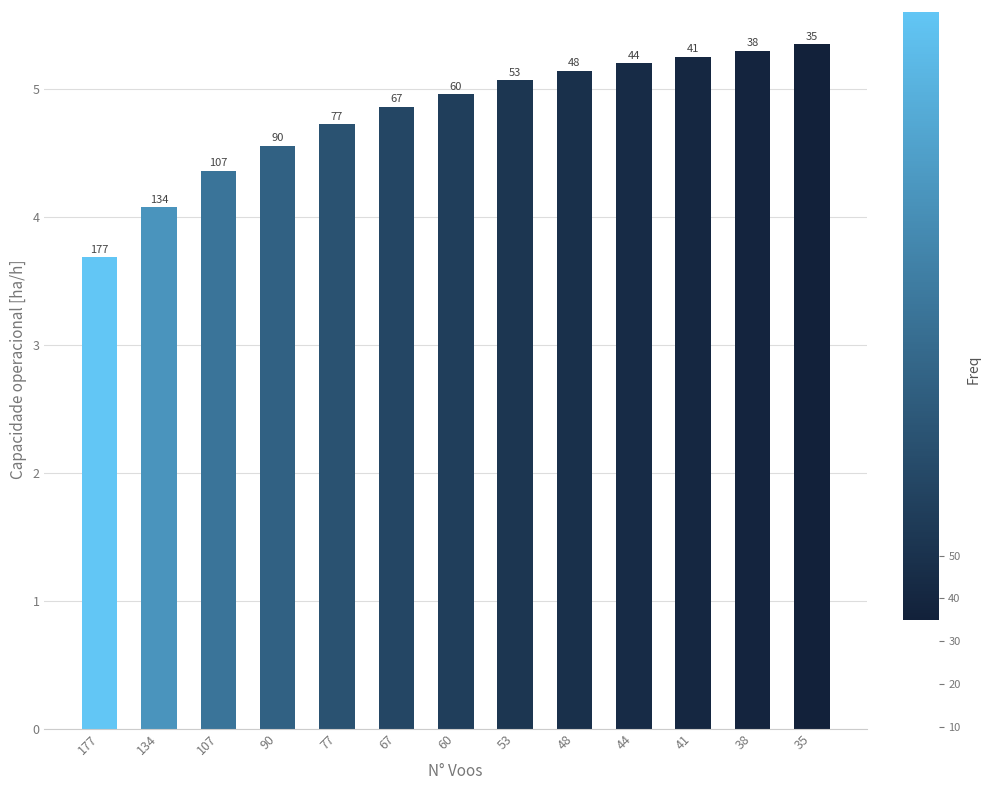

What is the value of the 3rd bar from the left?

4.4